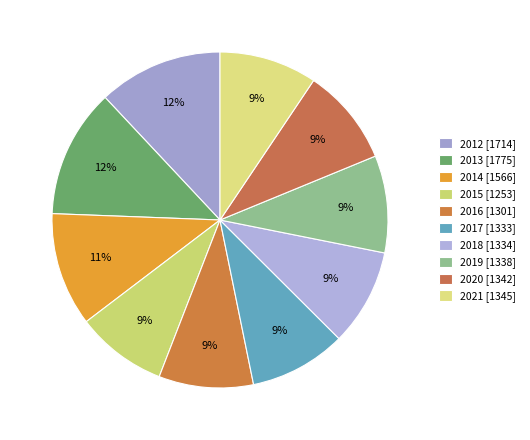

Rank the categories by value from highest to lowest.

2013, 2012, 2014, 2021, 2020, 2019, 2018, 2017, 2016, 2015